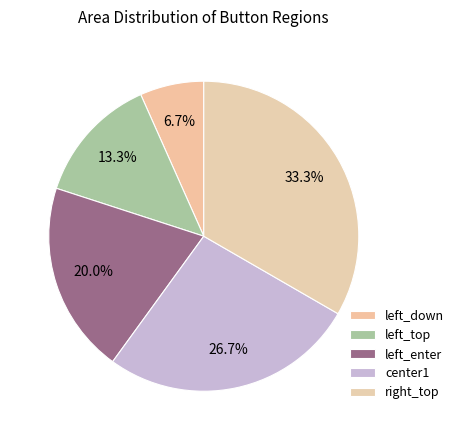

How many segments does this pie chart have?

5